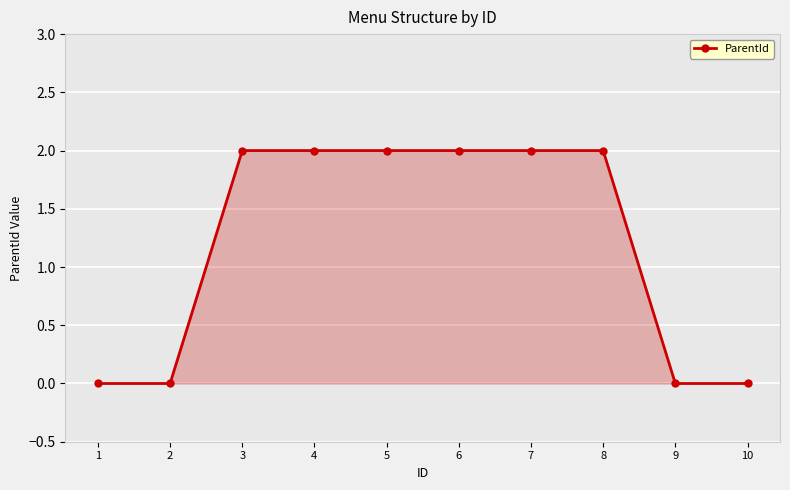

Reading left to right, what are all the values shown in this chart?

0	0	2	2	2	2	2	2	0	0